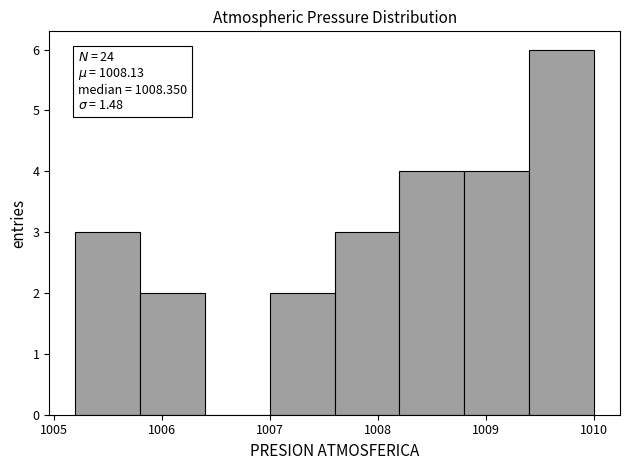

Which range on the x-axis has the tallest bar?

1009.4 to 1010.0